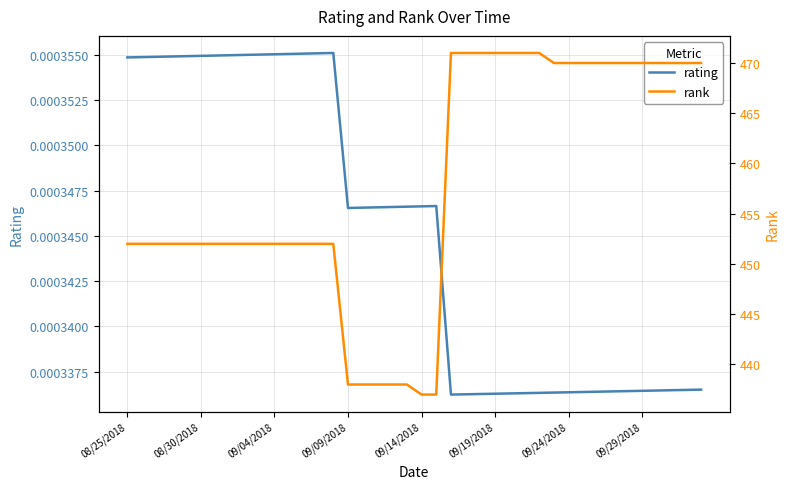

At which label is rank closest to 454?

08/25/2018